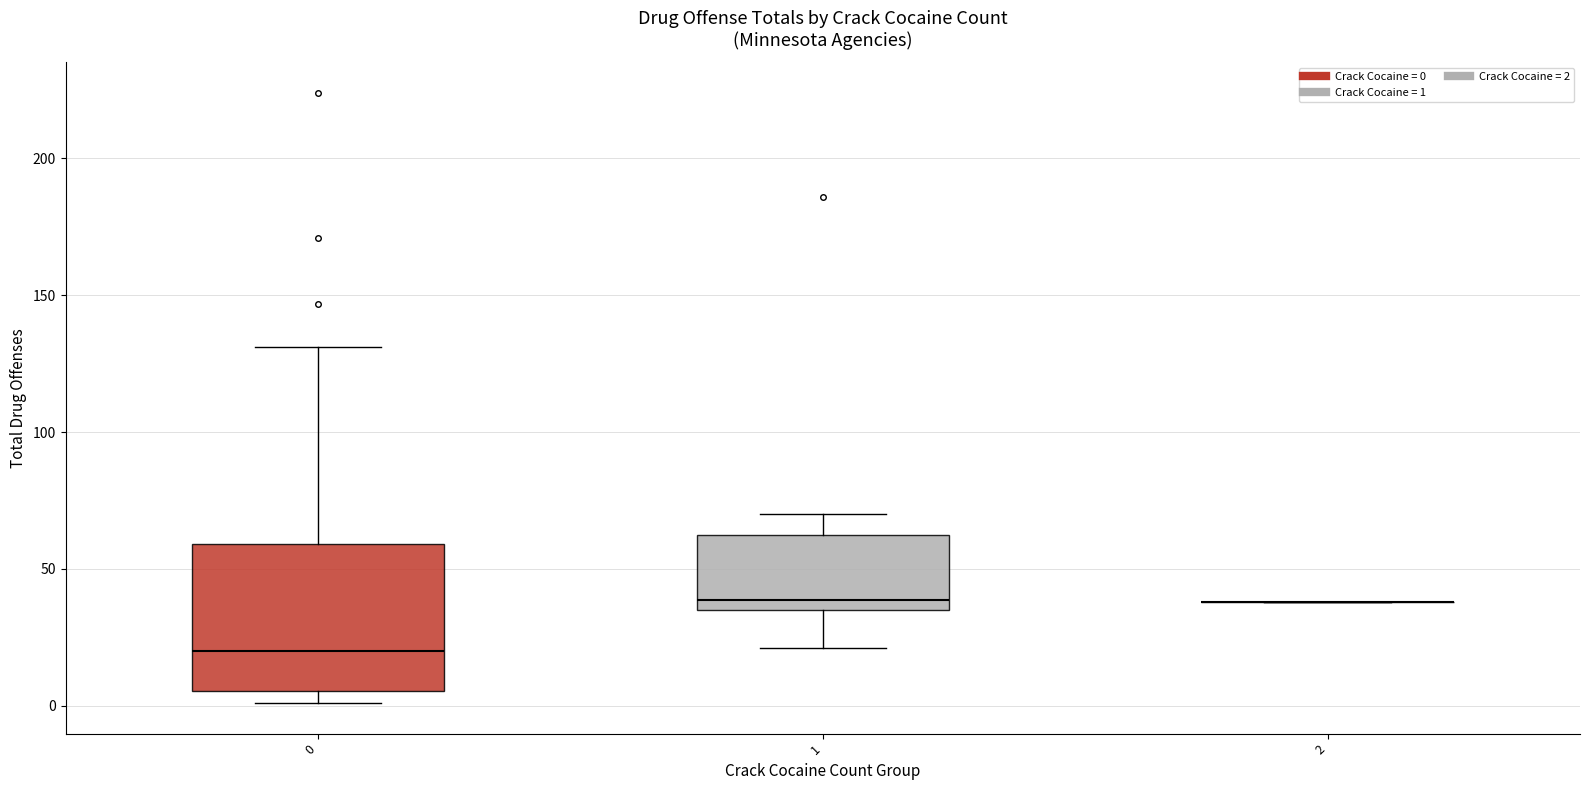

Comparing the boxes themselves (not the whiskers), which one is the tallest?

0